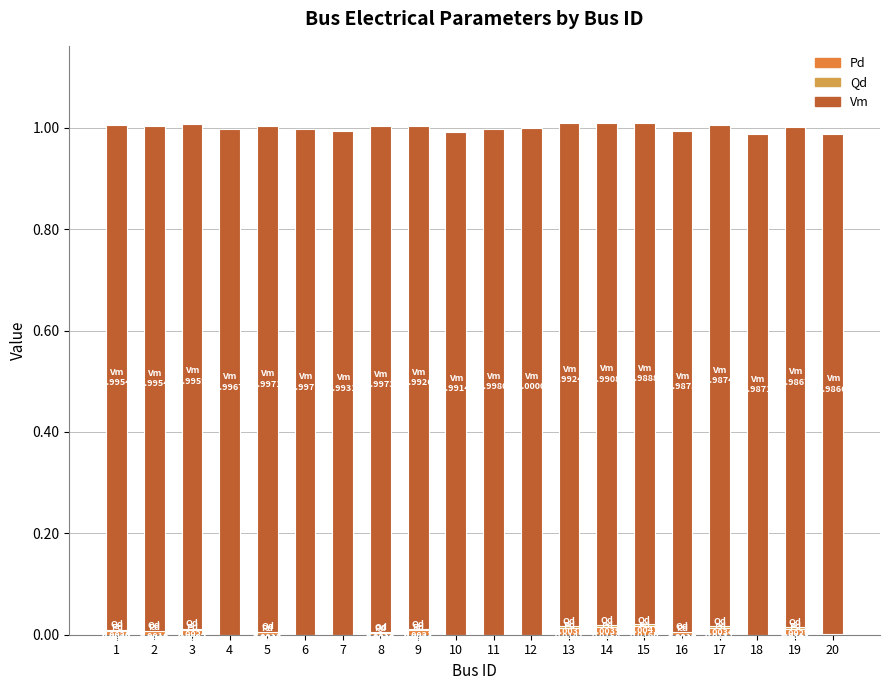

How many series are shown in this chart?

3